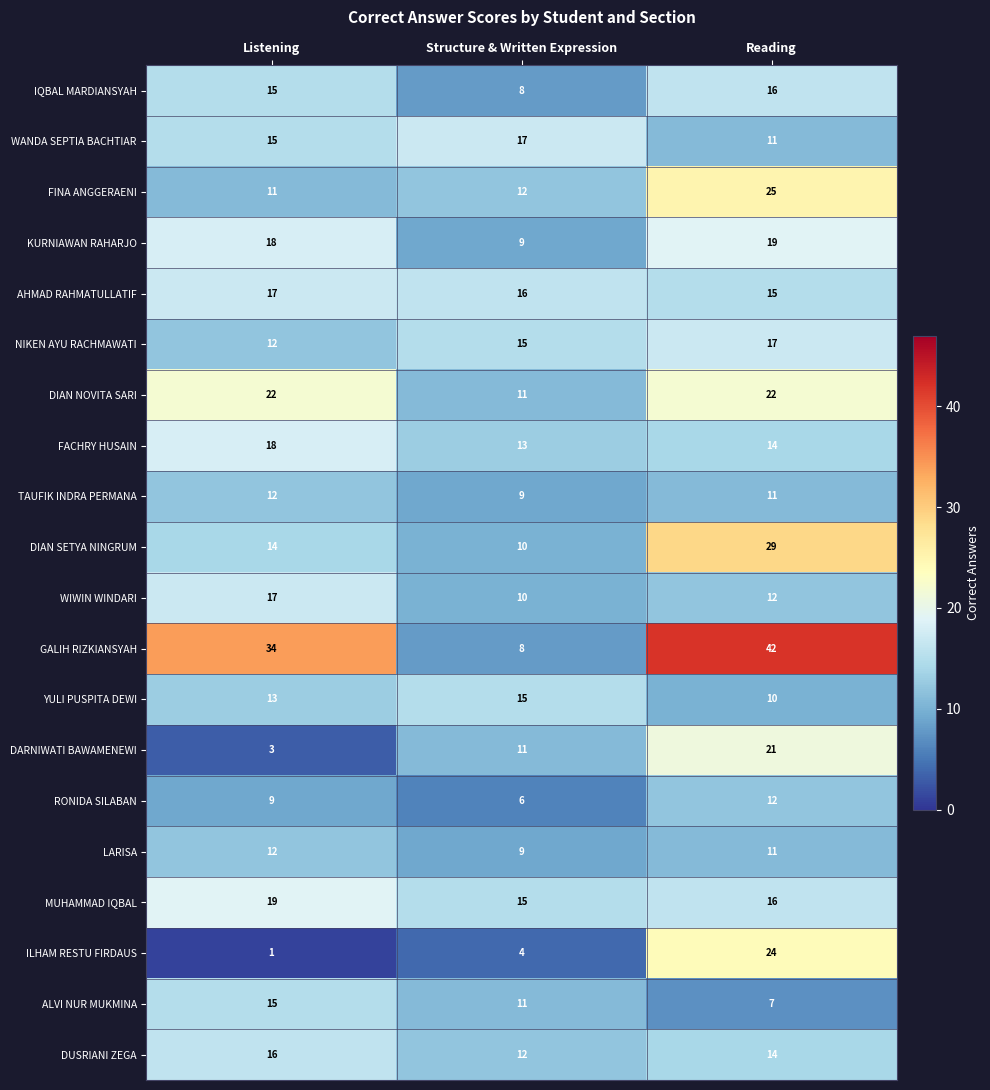

Is it true that WANDA SEPTIA BACHTIAR equals 25 at Listening?

False